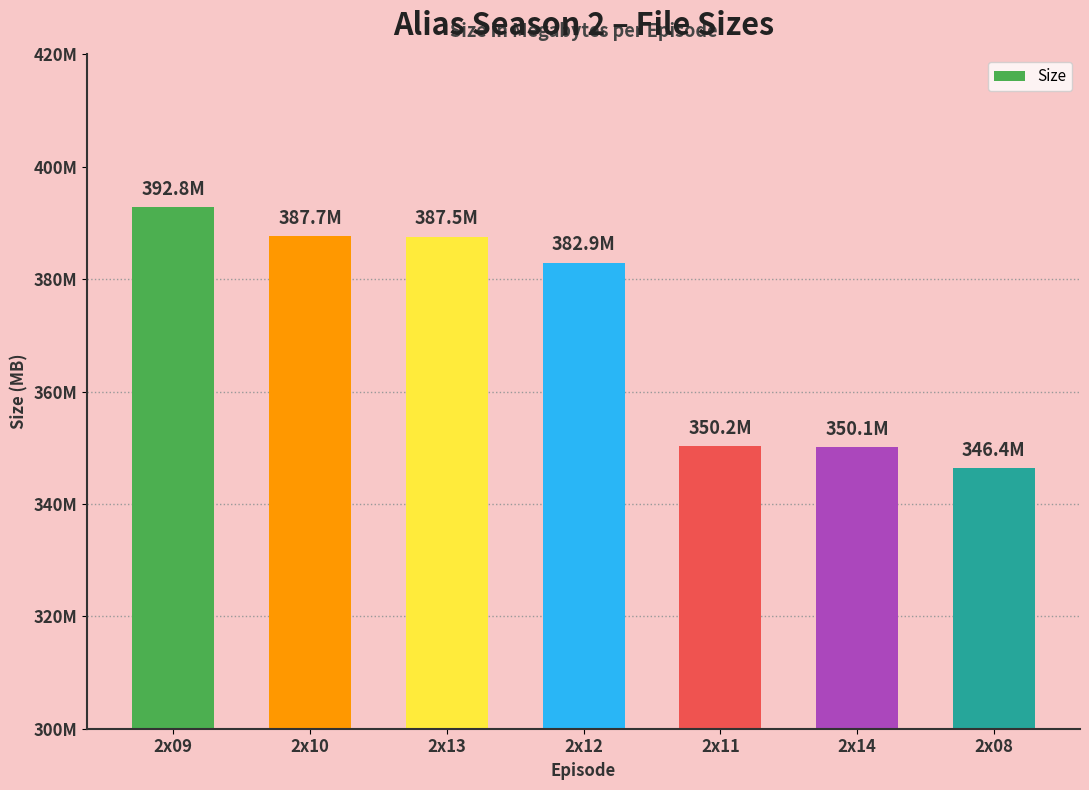

What is the difference between the second highest and second lowest values?

37.6